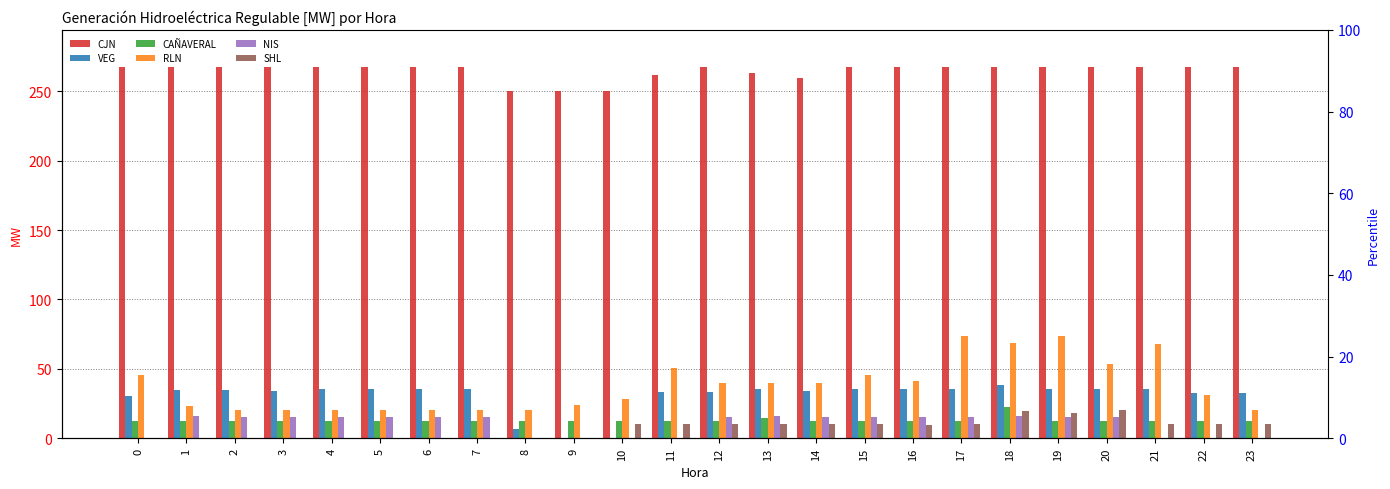

True or false: CJN has a value of 267.6 at 19.

True